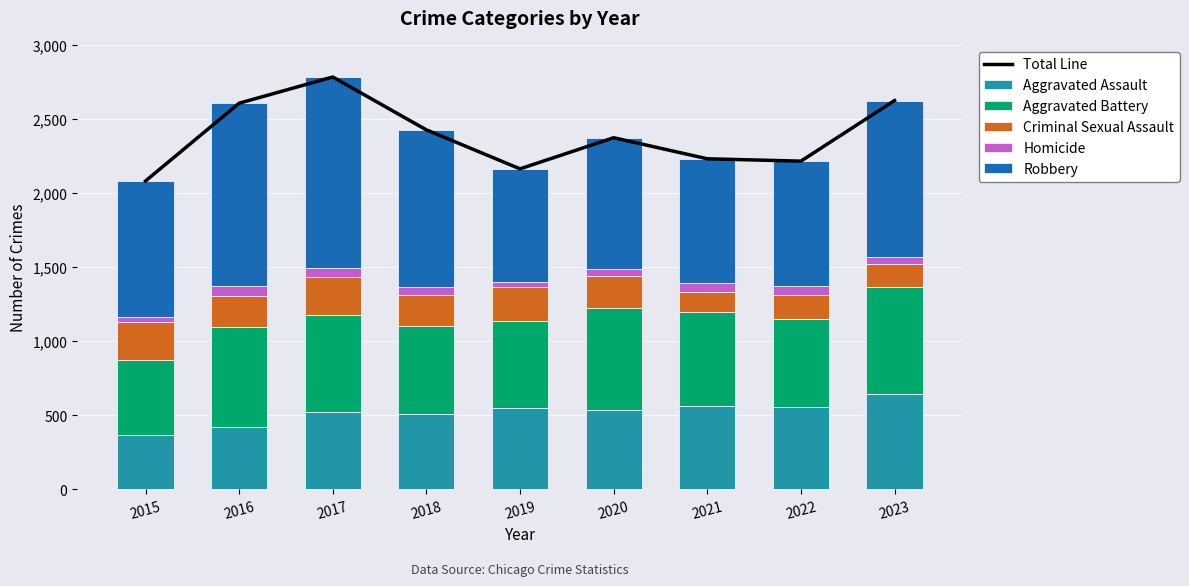

Which label corresponds to the largest value in the chart?

2017